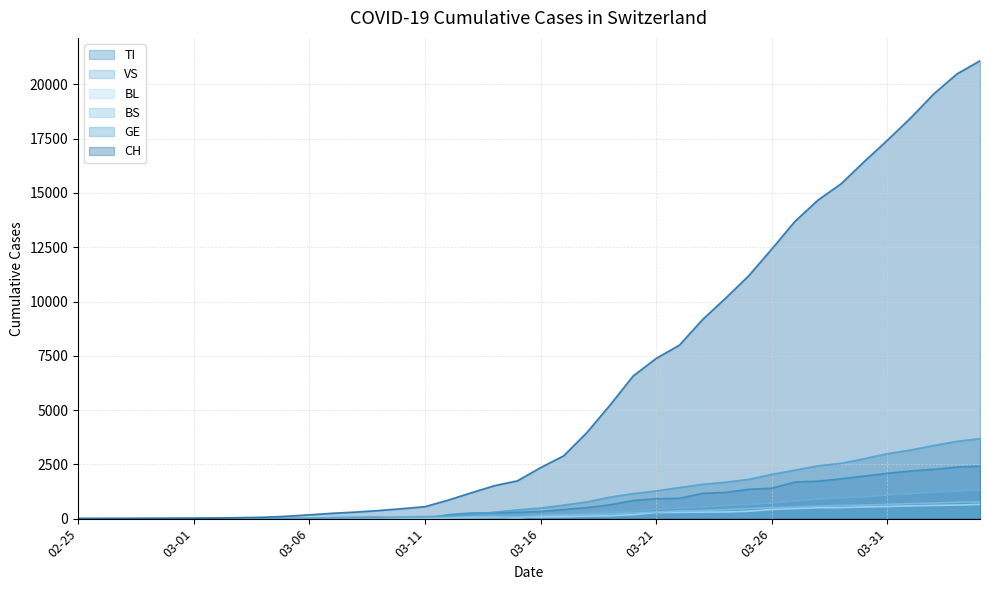

How many lines are shown in the chart?

6